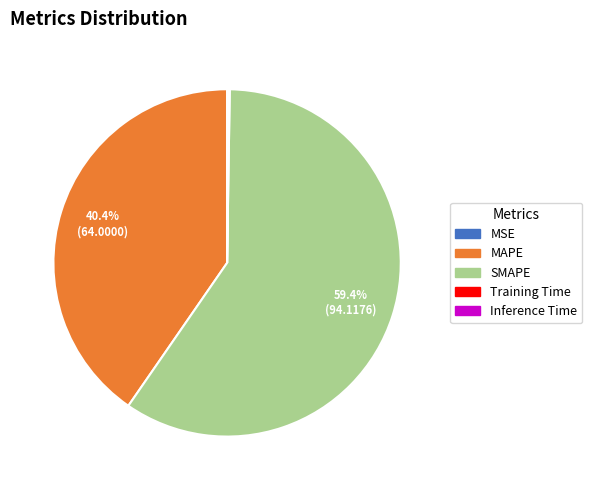

Between MAPE and SMAPE, which is larger?

SMAPE